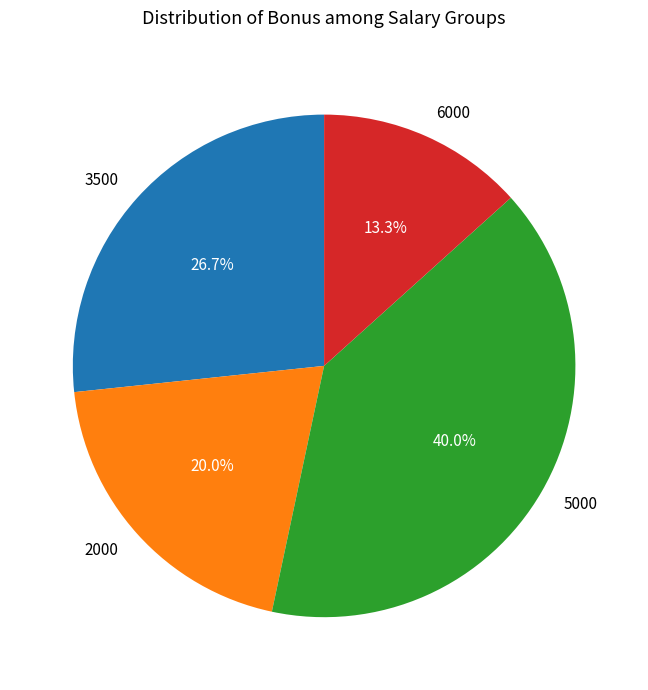

How many segments does this pie chart have?

4